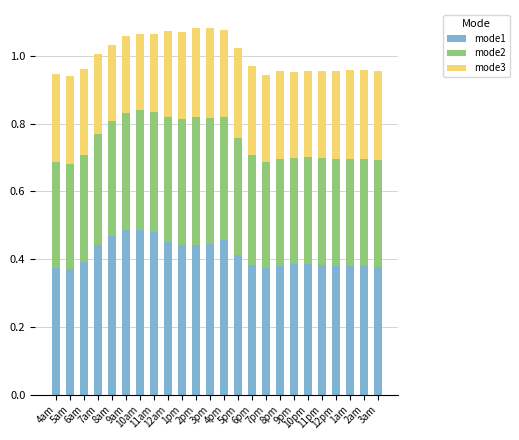

How many mode1 values are between 0 and 1?

24